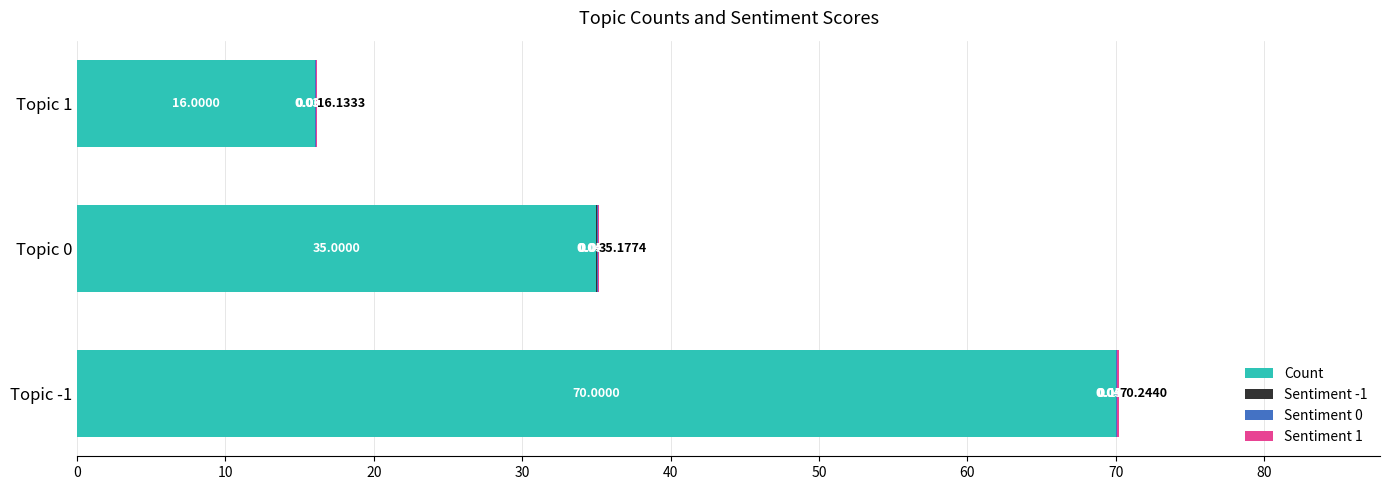

What is the sum of all Count values?

121.0